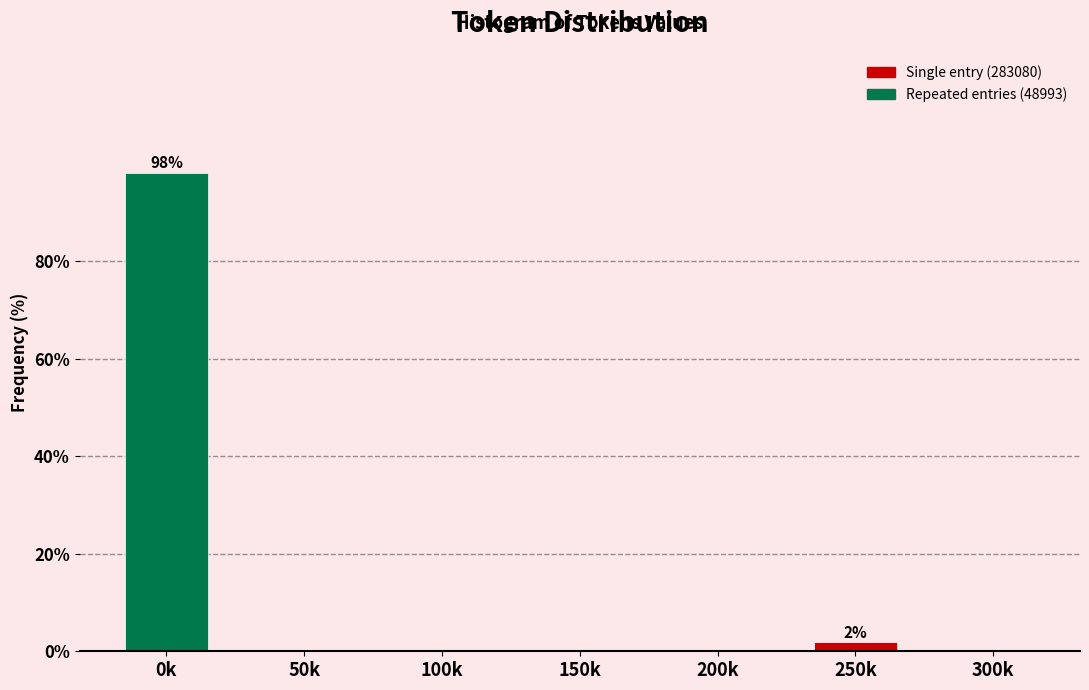

Reading left to right, list all the values displayed in this chart.

0k=98.1	50k=0.0	100k=0.0	150k=0.0	200k=0.0	250k=1.9	300k=0.0